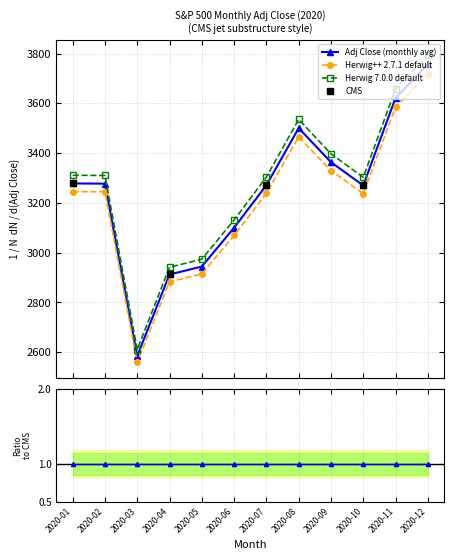

At which label does the data first exceed 3310?

2020-01